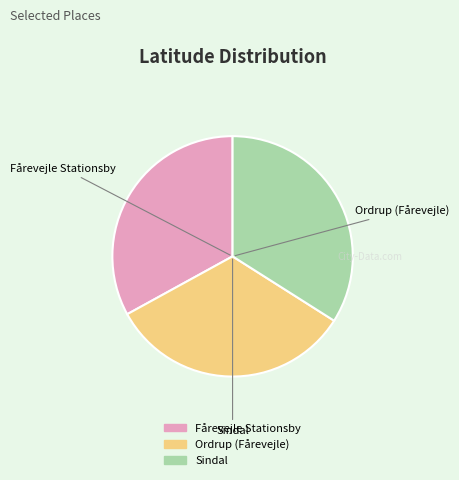

Which slice is the largest?

Sindal